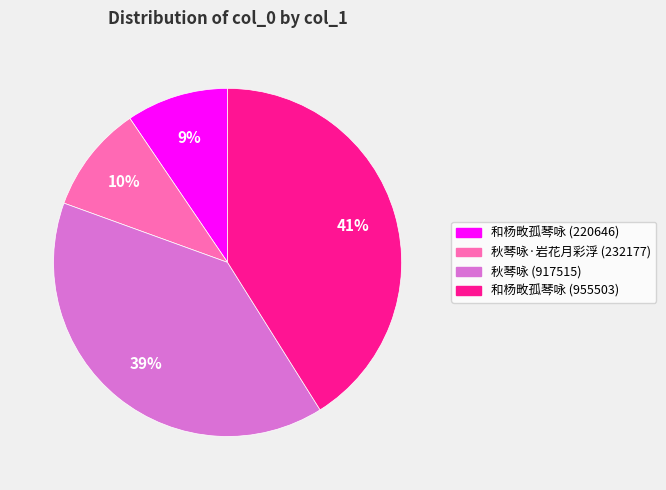

The 和杨畋孤琴咏 (955503) slice represents 41% of the pie. True or false?

True